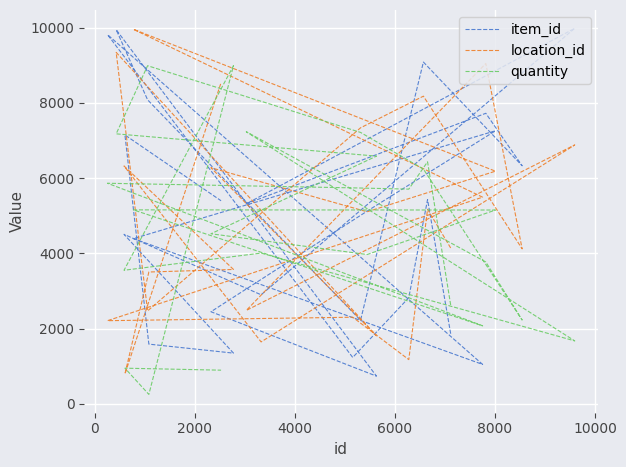

How many distinct data groups are displayed?

3